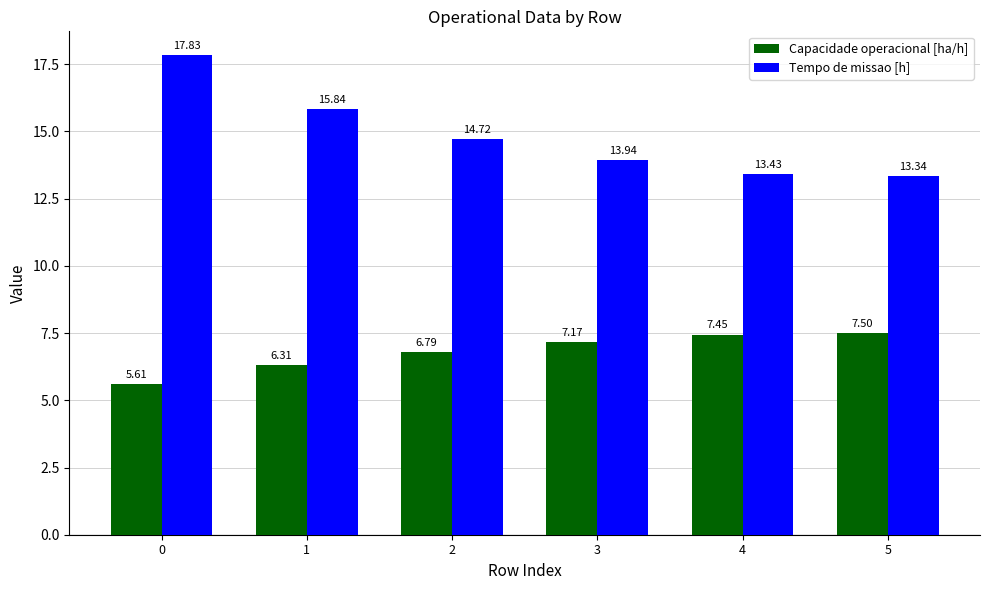

Is it true that Capacidade operacional [ha/h] equals 3.5 at 0?

False